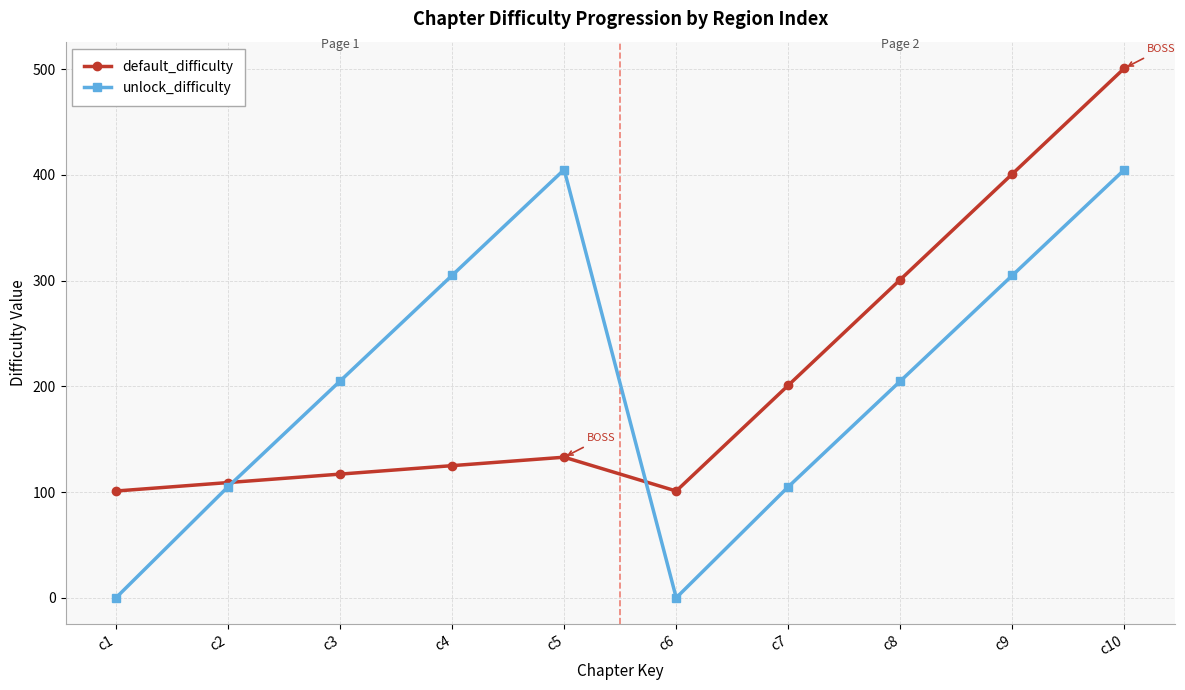

Rank the series at c10 from lowest to highest value.

unlock_difficulty, default_difficulty